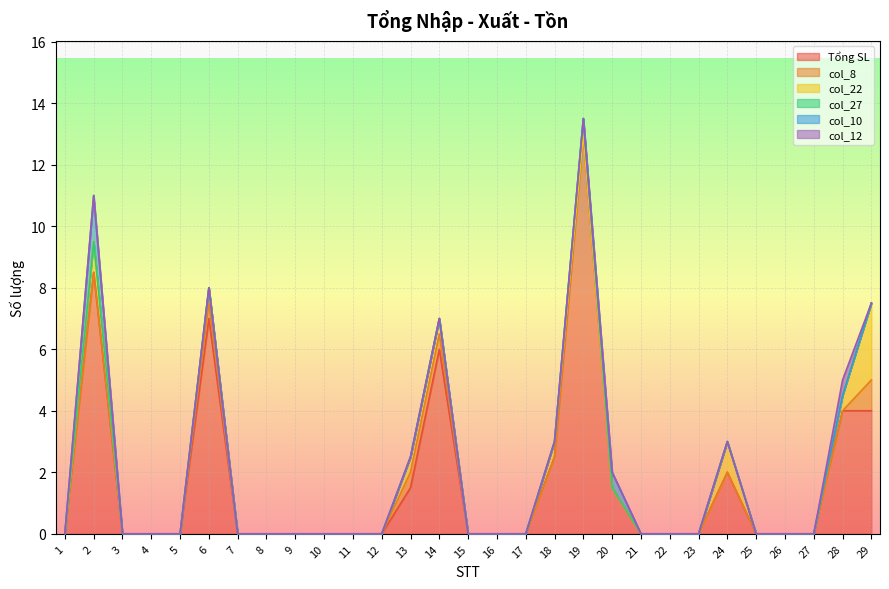

Does the chart display data point markers on the line(s)?

No